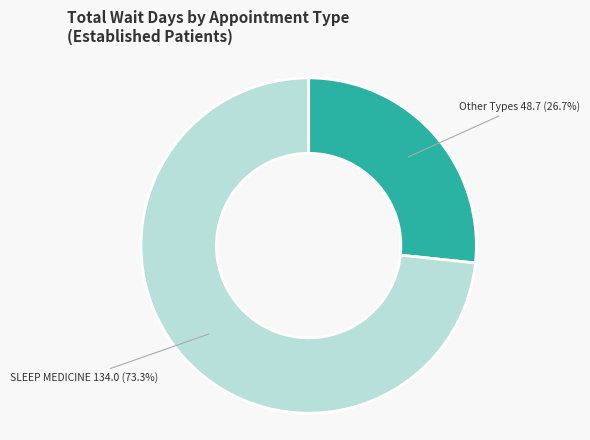

Is there any slice that represents more than half of the pie?

Yes